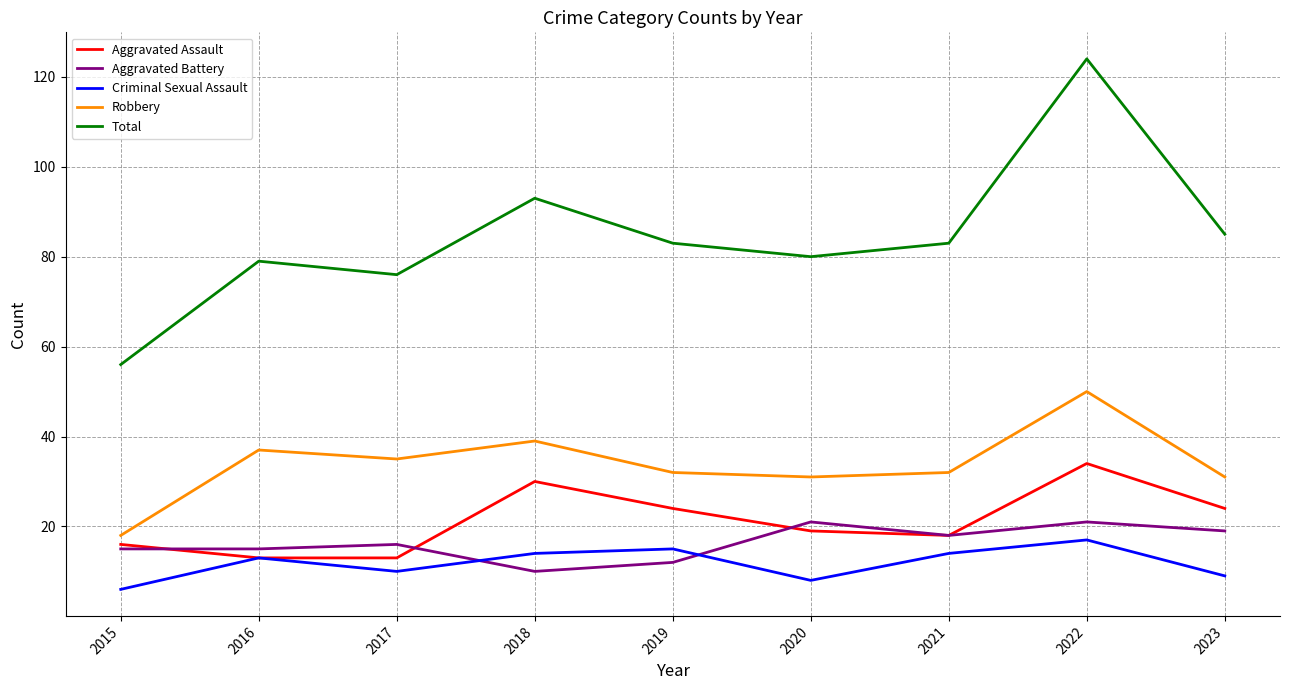

Which category has the highest value in the Criminal Sexual Assault series?

2022